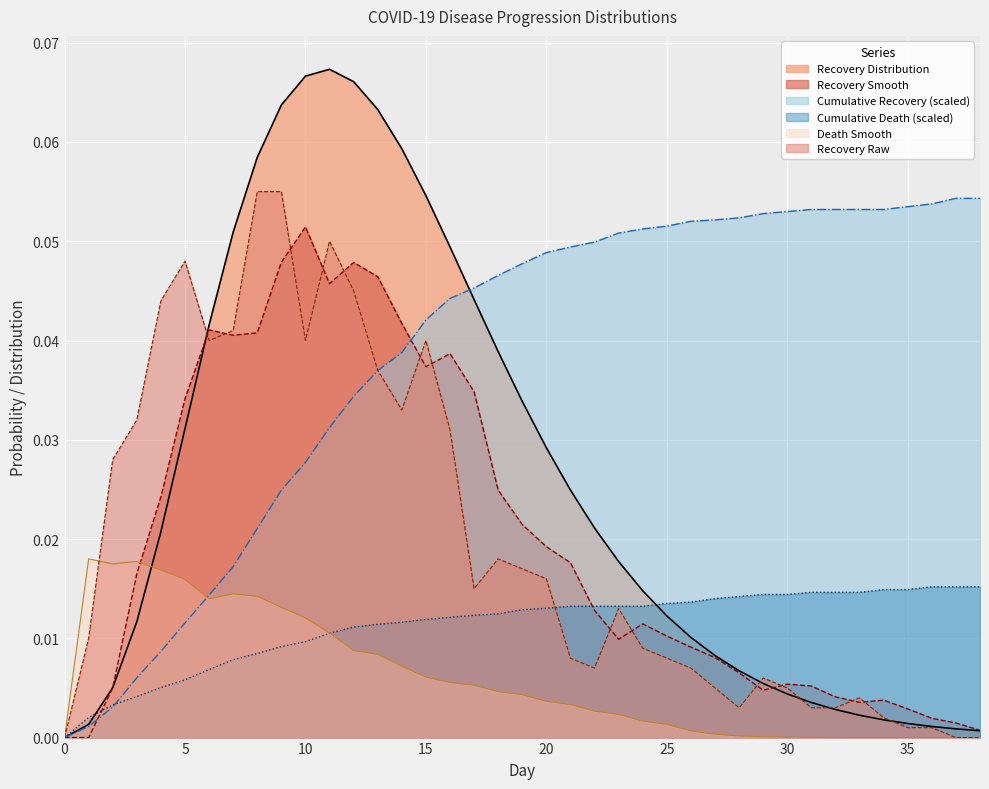

What is the total value across all series at 12?

0.2